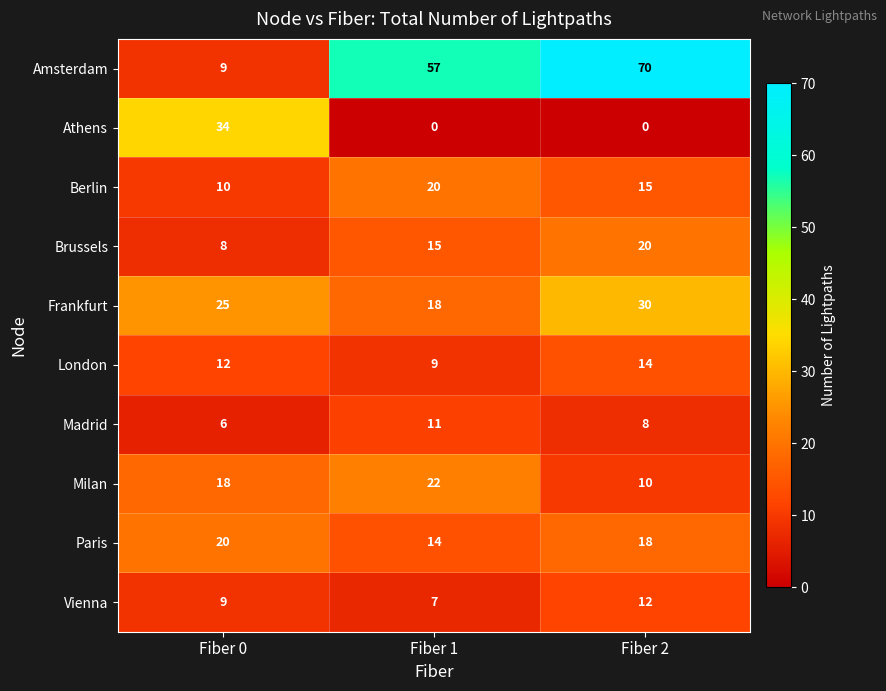

Reading right to left, extract all data points from this chart.

Amsterdam: Fiber 2=70	Fiber 1=57	Fiber 0=9
Athens: Fiber 2=0	Fiber 1=0	Fiber 0=34
Berlin: Fiber 2=15	Fiber 1=20	Fiber 0=10
Brussels: Fiber 2=20	Fiber 1=15	Fiber 0=8
Frankfurt: Fiber 2=30	Fiber 1=18	Fiber 0=25
London: Fiber 2=14	Fiber 1=9	Fiber 0=12
Madrid: Fiber 2=8	Fiber 1=11	Fiber 0=6
Milan: Fiber 2=10	Fiber 1=22	Fiber 0=18
Paris: Fiber 2=18	Fiber 1=14	Fiber 0=20
Vienna: Fiber 2=12	Fiber 1=7	Fiber 0=9